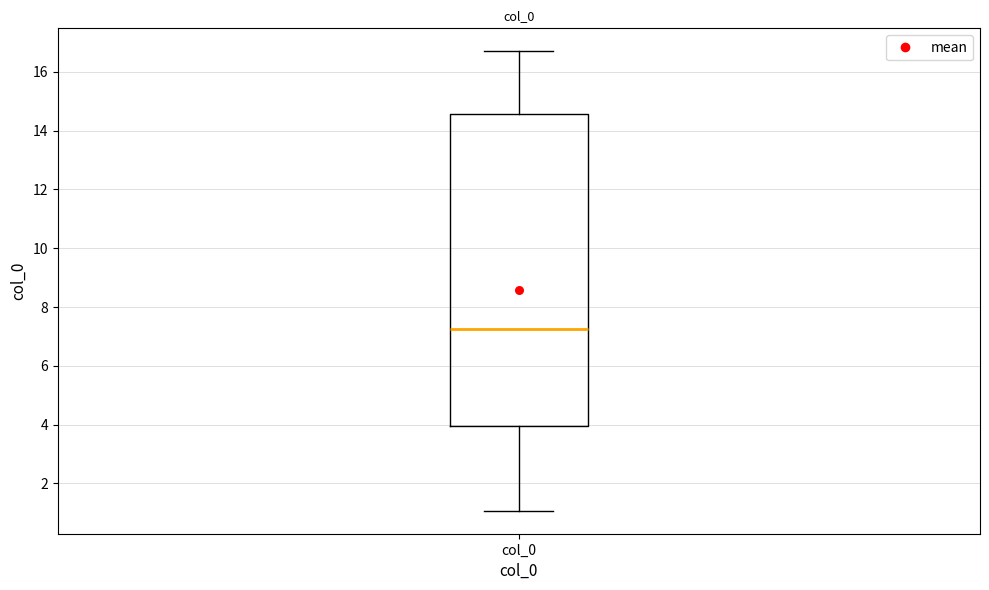

Read this box plot against the y-axis: the position of the median line, the range covered by the box, and the ends of both whiskers. The values are not printed on the chart, so give them approximately, as read against the axis.

median 7.2, box 4.0 to 14.6, whiskers 1.0 to 16.6